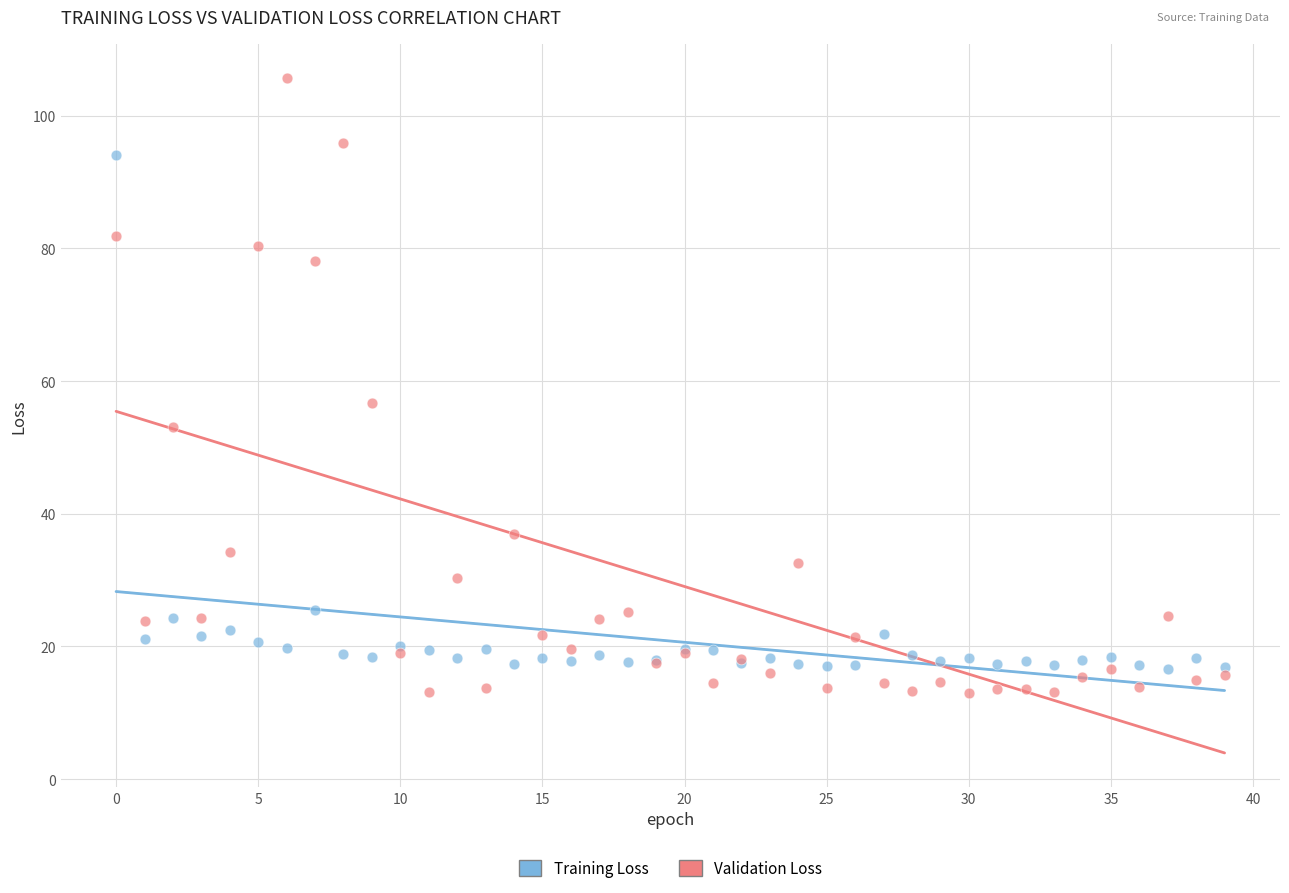

Which series contains the highest Y value?

Validation Loss